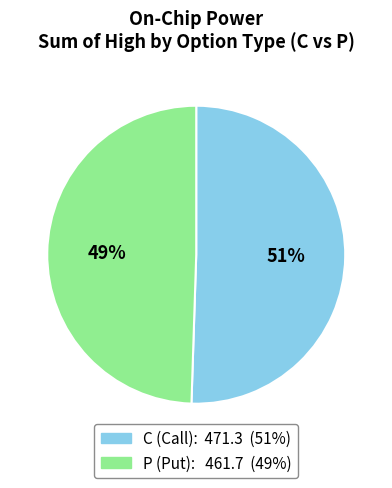

How many segments does this pie chart have?

2